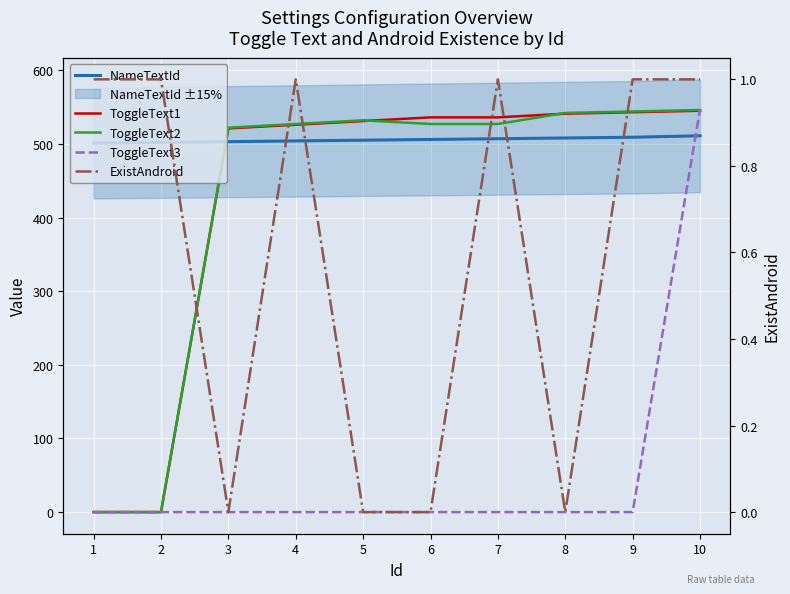

Which series has the largest range (max minus min)?

ToggleText3